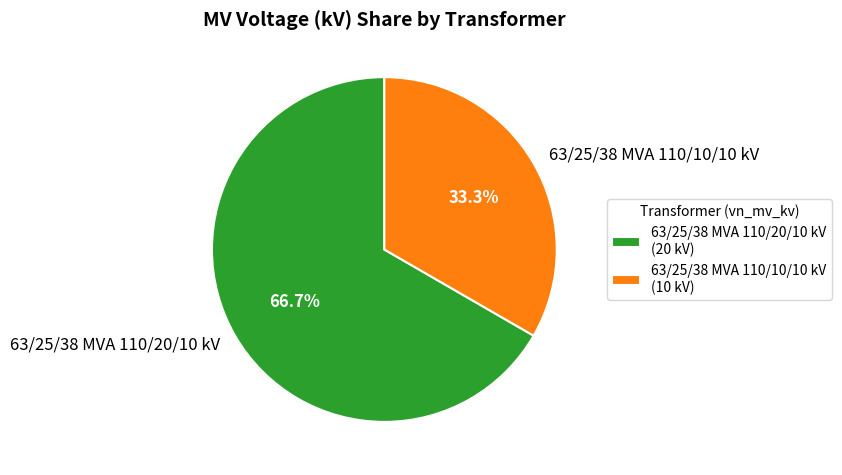

What percentage is the 63/25/38 MVA 110/20/10 kV slice, to the nearest percent?

67%